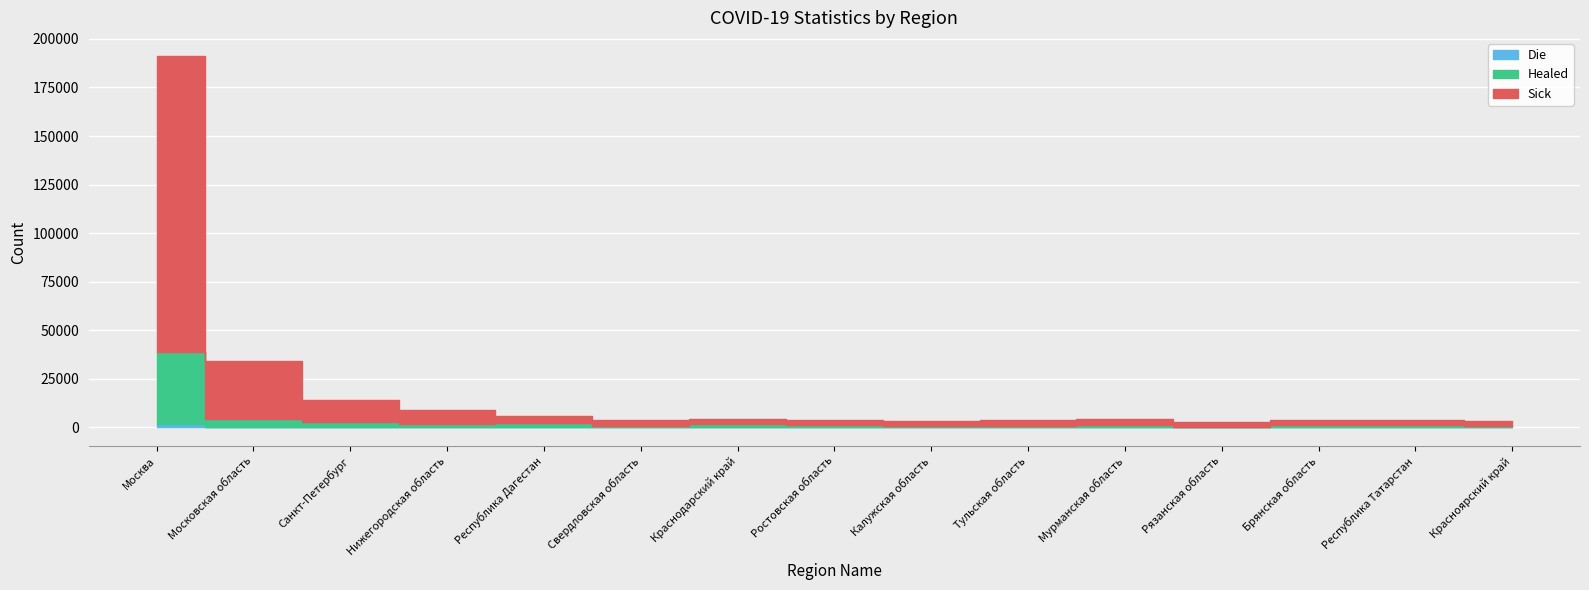

What position from the left is Красноярский край?

15